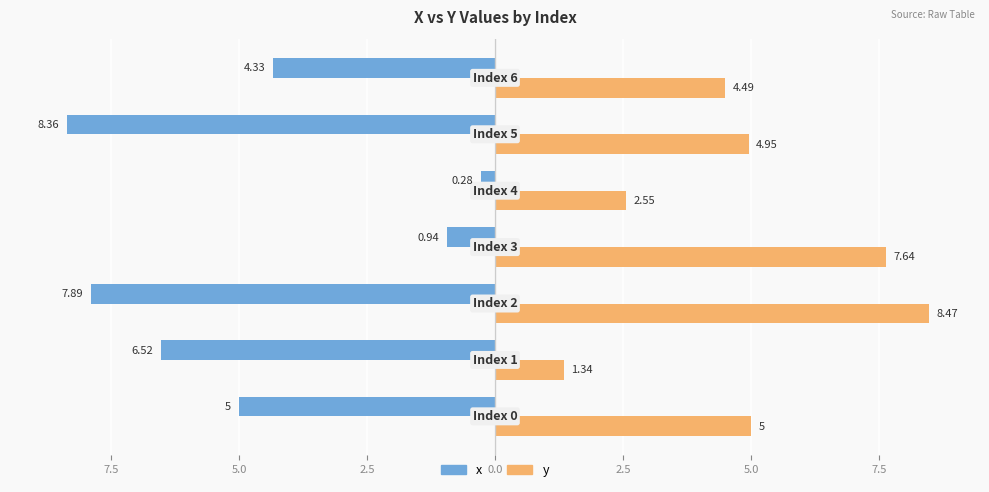

What are all the series names shown in the legend?

x, y